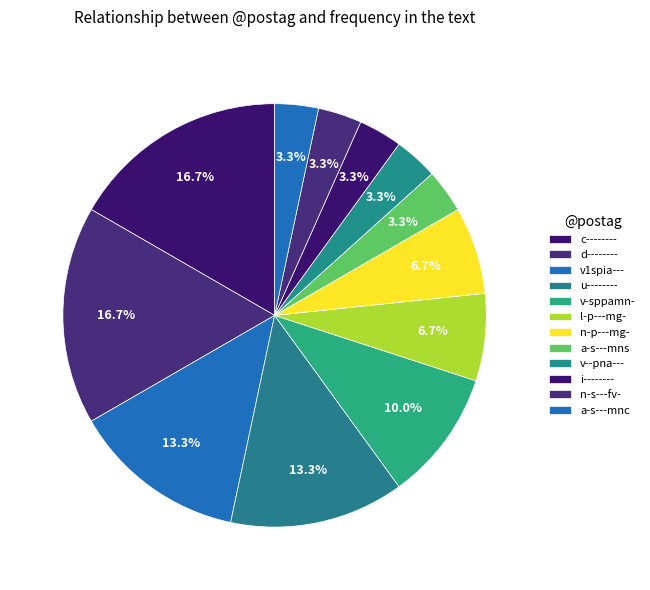

Is d-------- the majority of the pie?

No